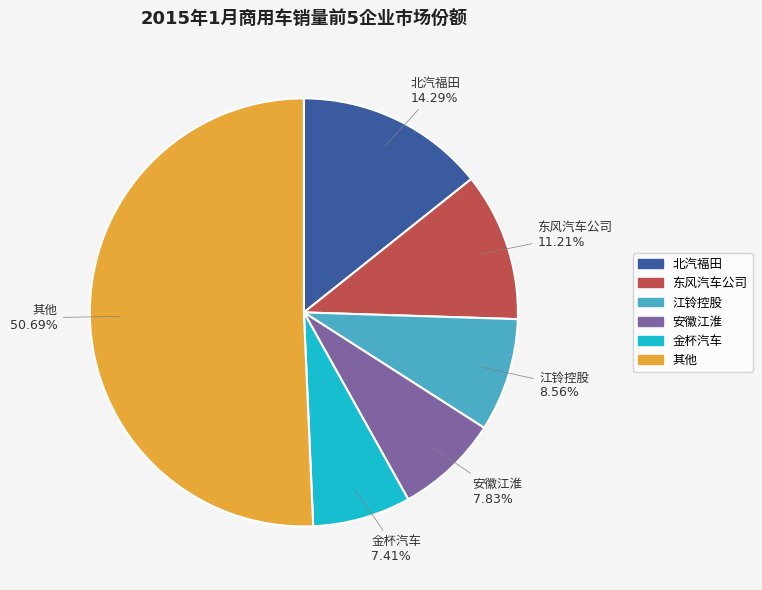

How many slices are in this pie chart?

6